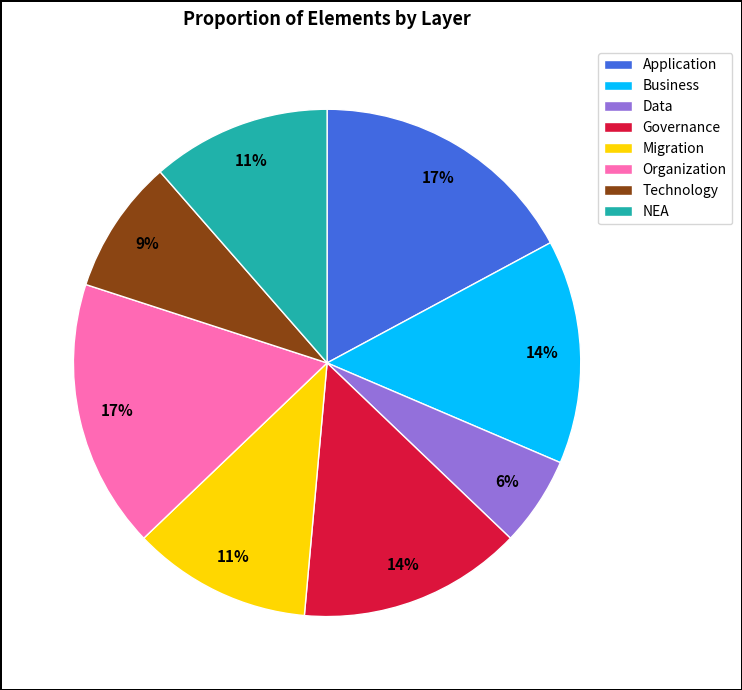

True or false: Data accounts for 6% of the total.

True